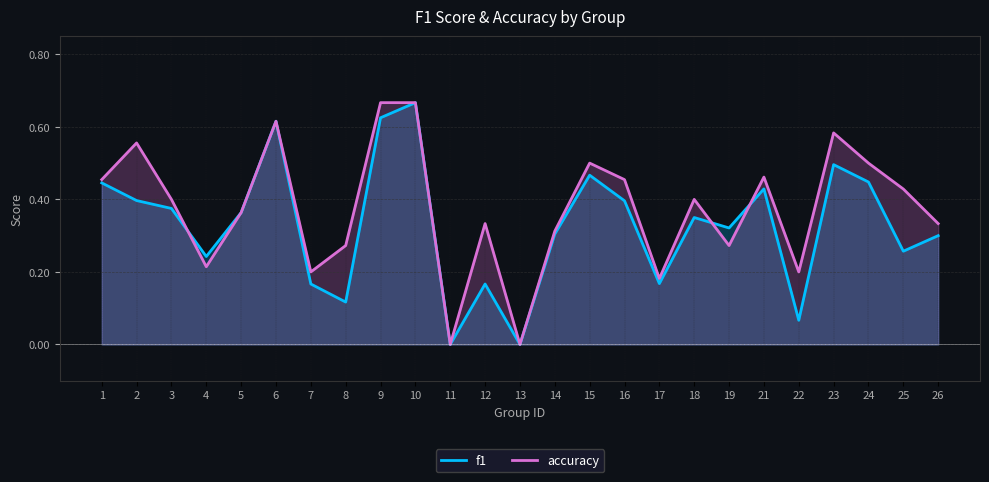

What is the sum of all f1 values?

8.2